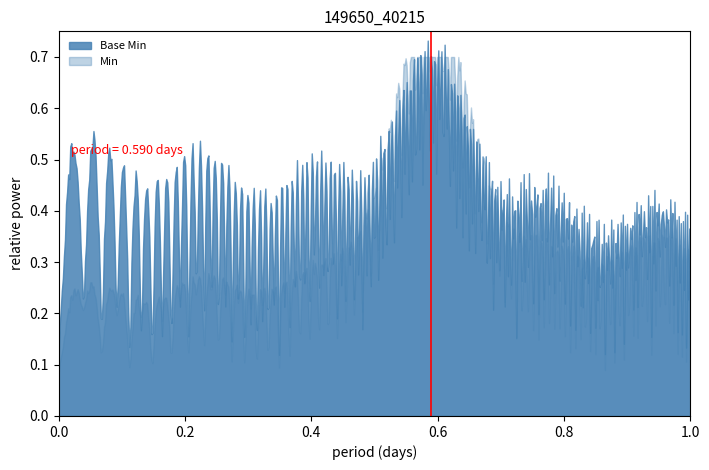

Rank the series by their maximum value, from lowest to highest.

Min, Base Min